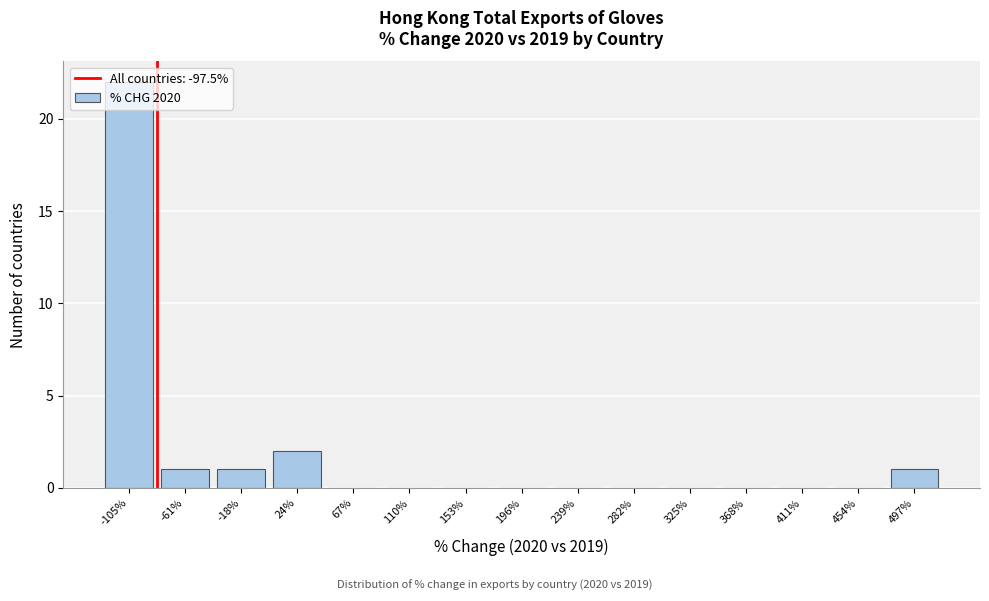

Where is the data nearest to the value 11?

24%